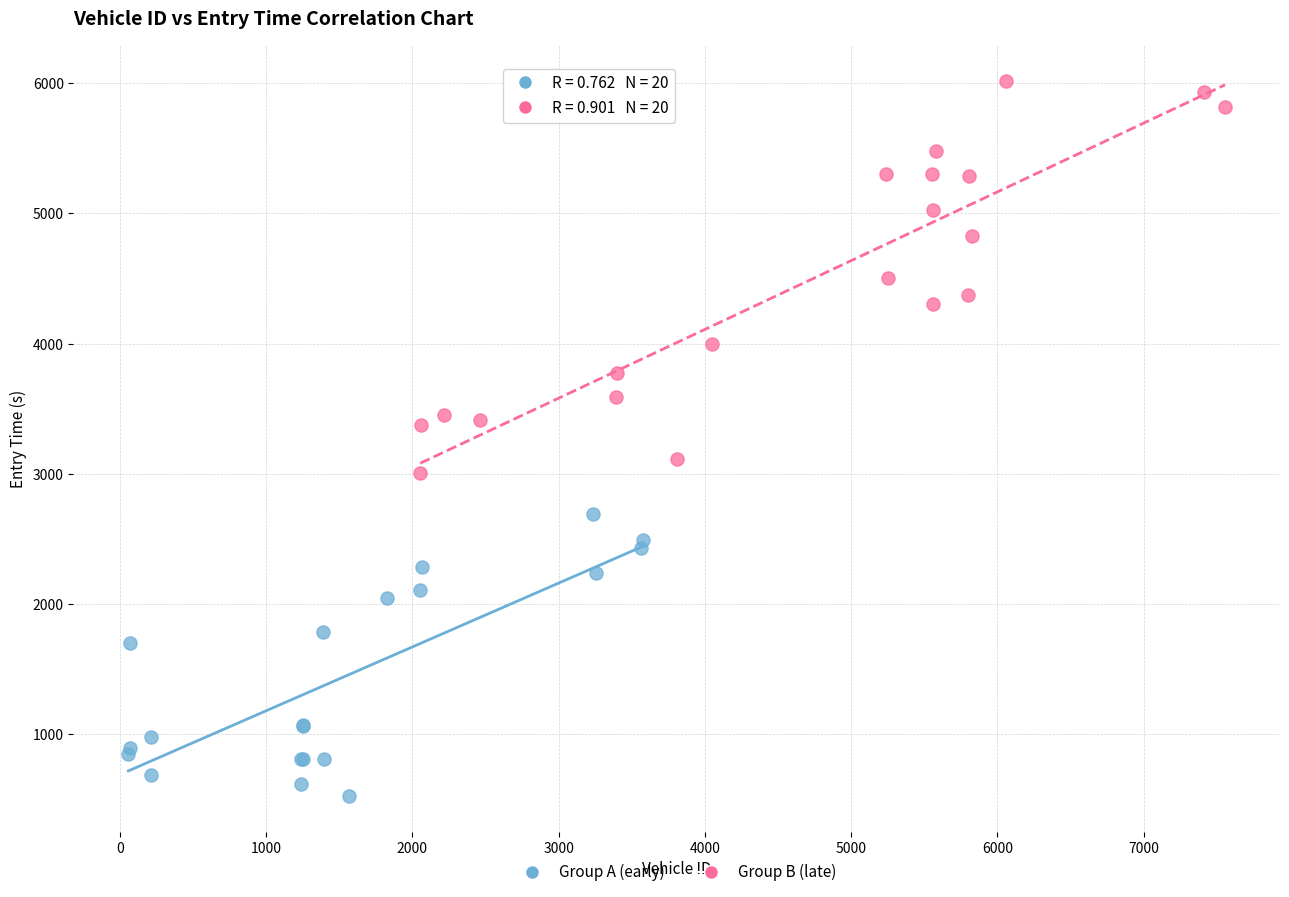

What are all the series names shown in the legend?

Group A (early), Group B (late)